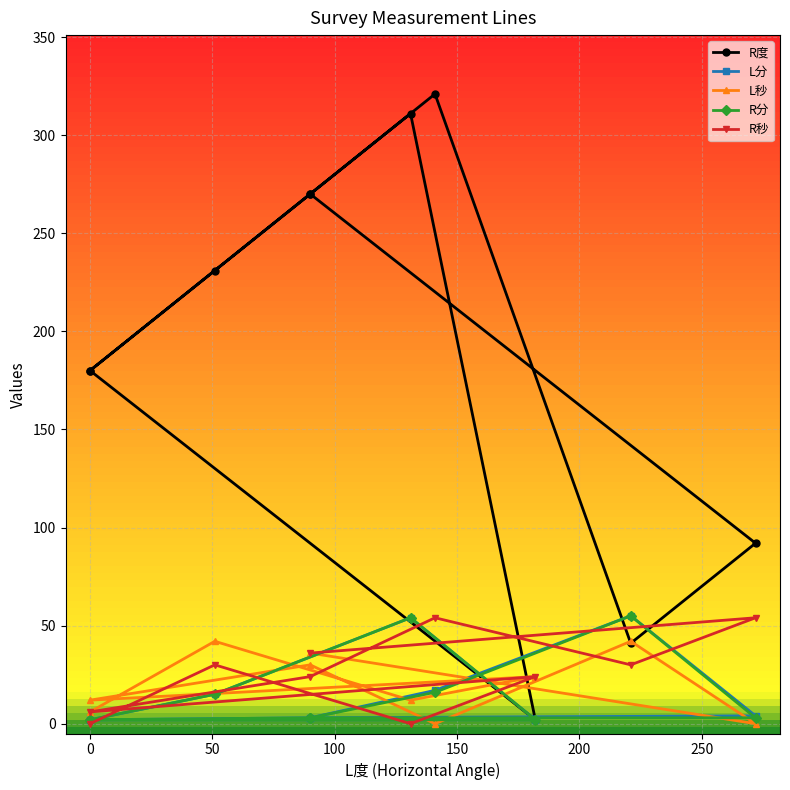

True or false: R分 and L分 cross at least once.

False